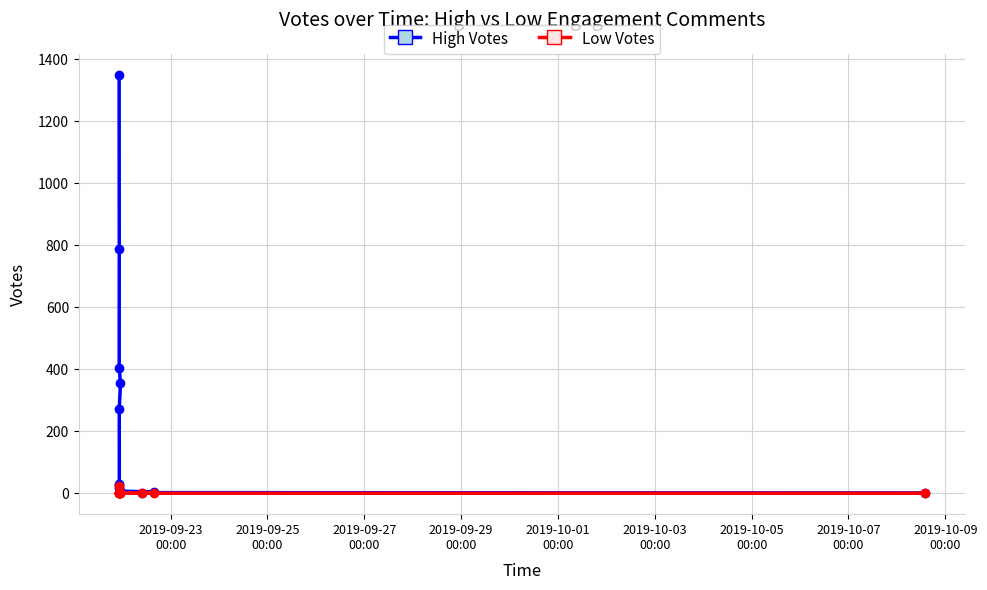

True or false: High Votes and Low Votes cross at least once.

False